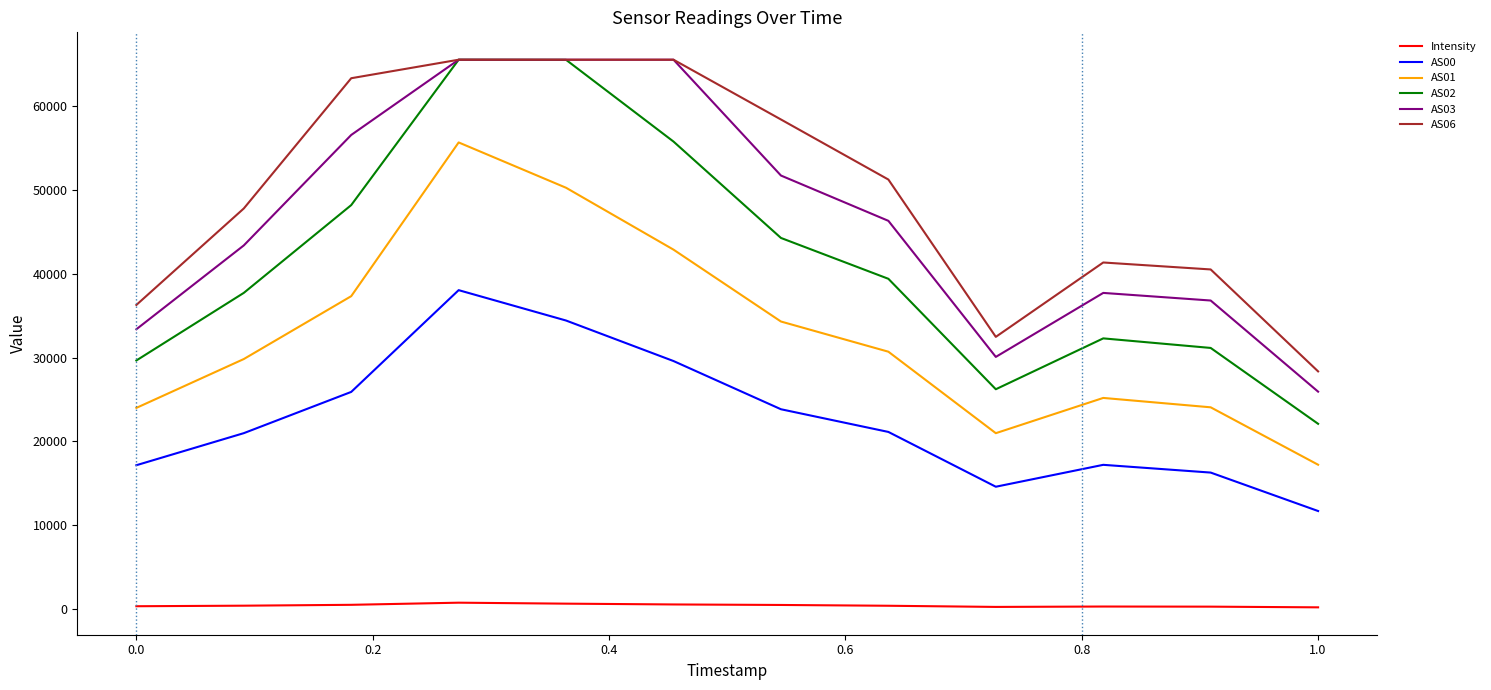

What is the lowest value of the AS03 series?

25932.0